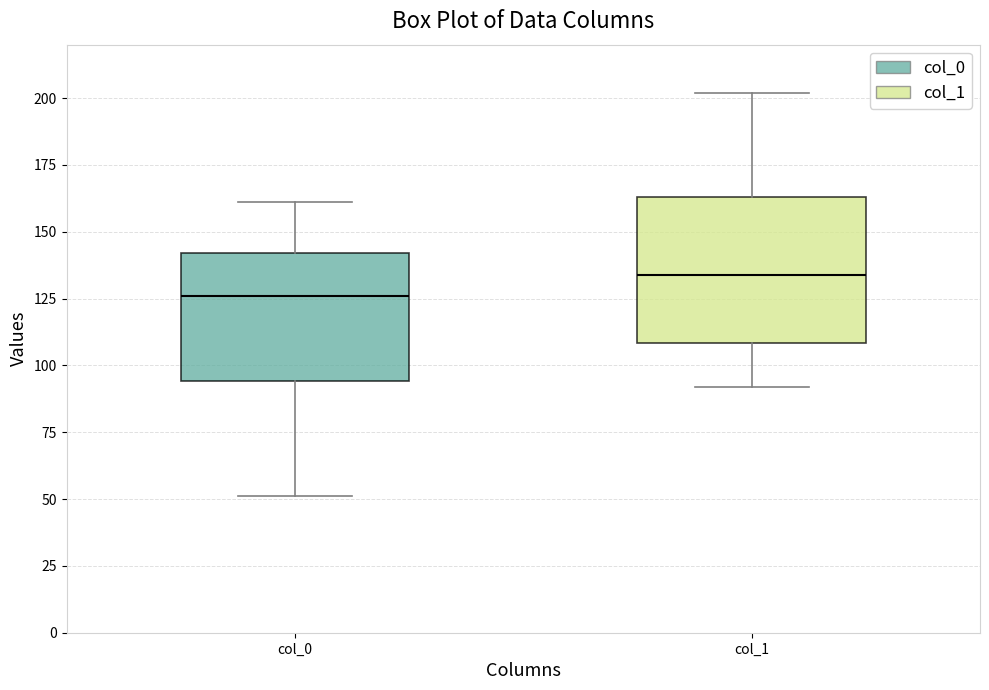

Reading left to right, read every box against the y-axis: the position of its median line, the range the box covers, and the ends of its whiskers. The values are not printed on the chart, so give them approximately, as read against the axis.

col_0: median 125, box 95 to 140, whiskers 50 to 160
col_1: median 135, box 110 to 165, whiskers 90 to 200